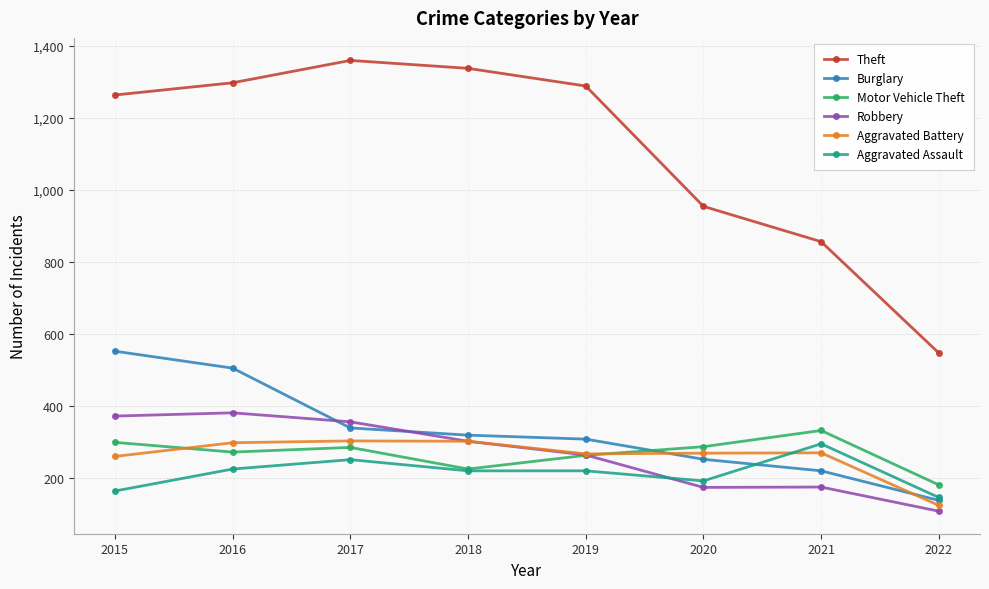

The Aggravated Battery series shows 471 at 2019. True or false?

False